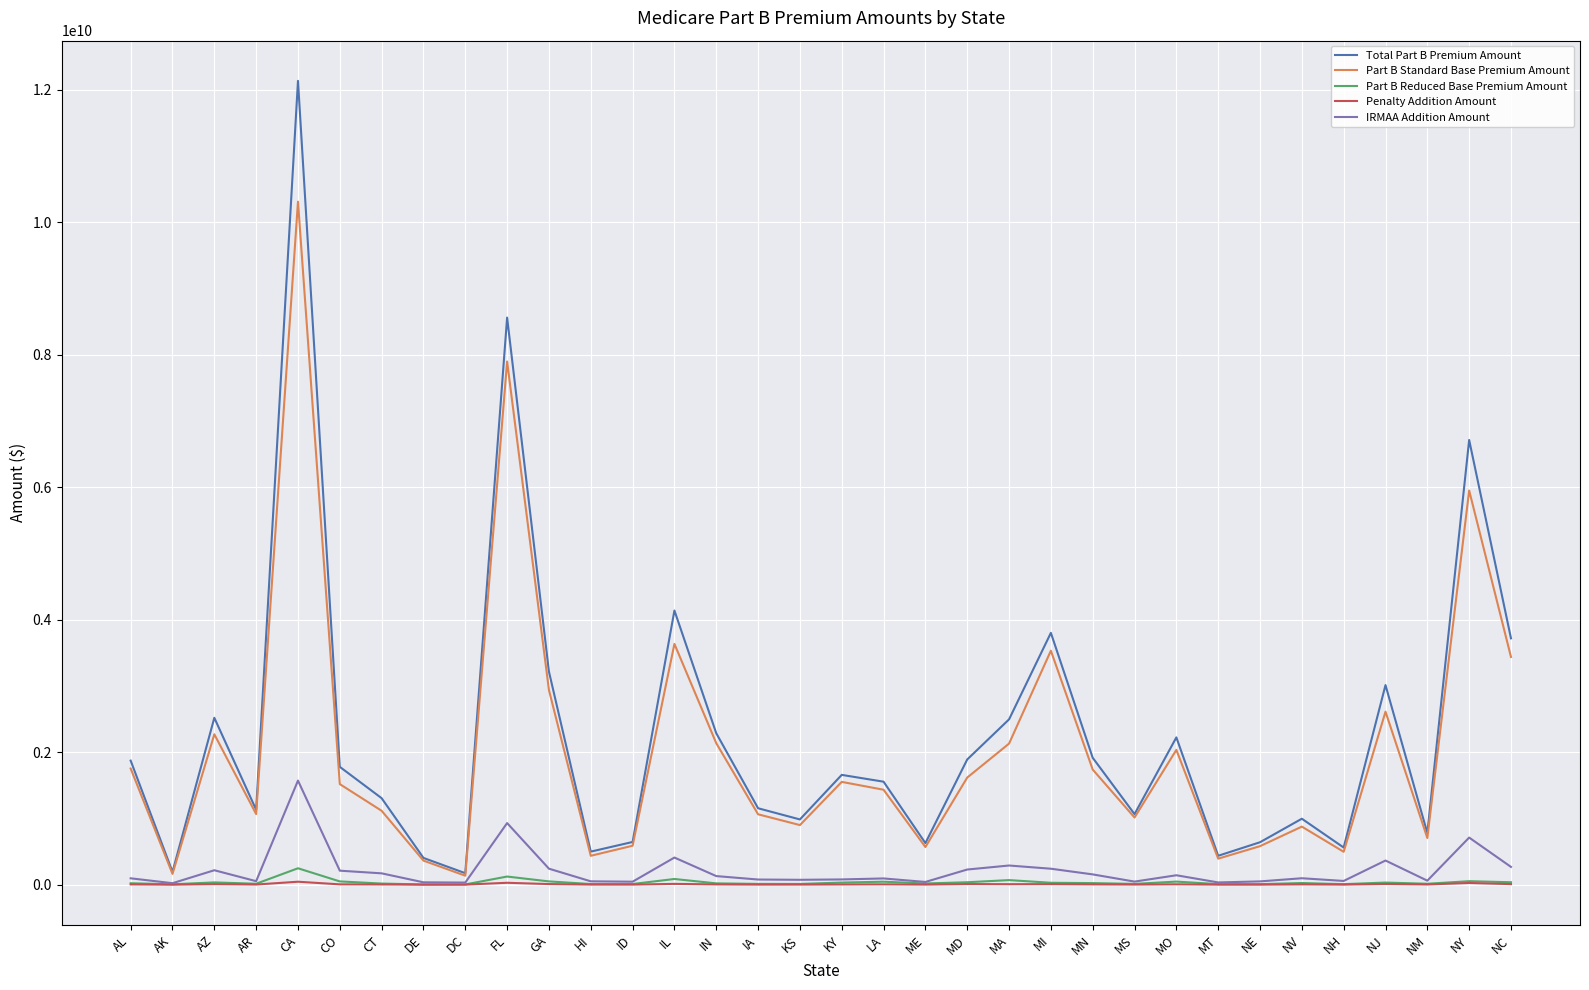

True or false: IRMAA Addition Amount and Total Part B Premium Amount intersect in this chart.

False